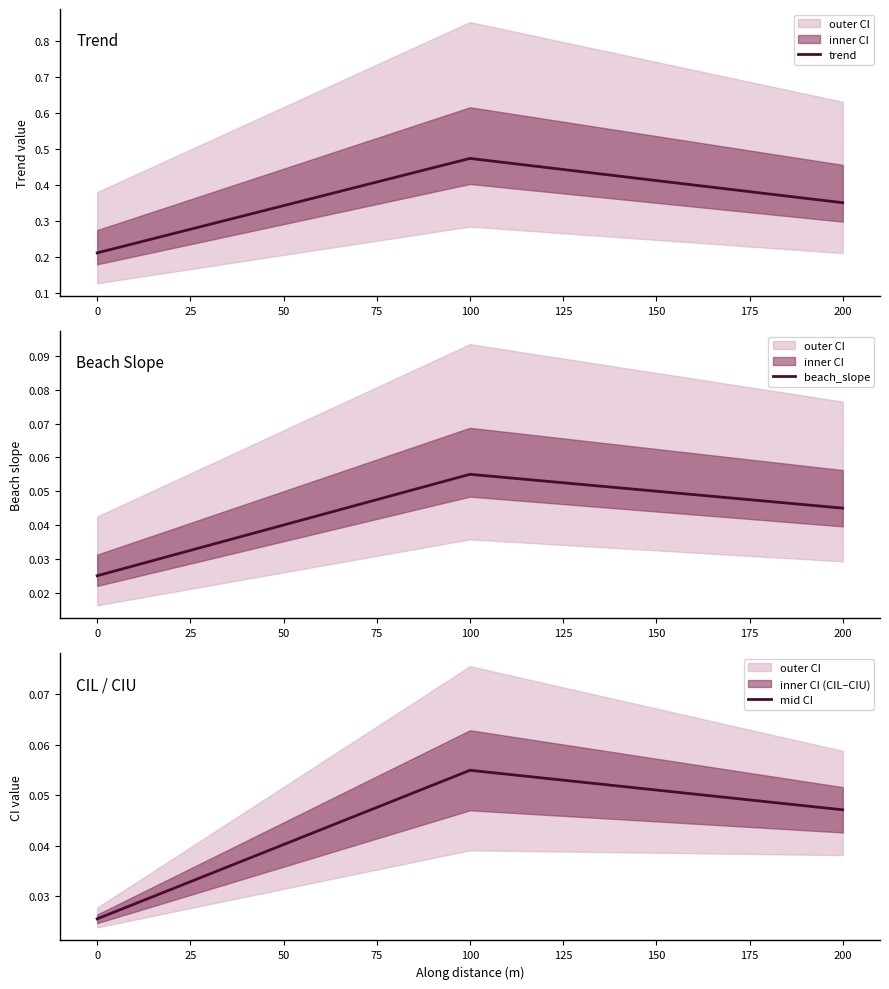

Is this an area chart (filled region under the line)?

No